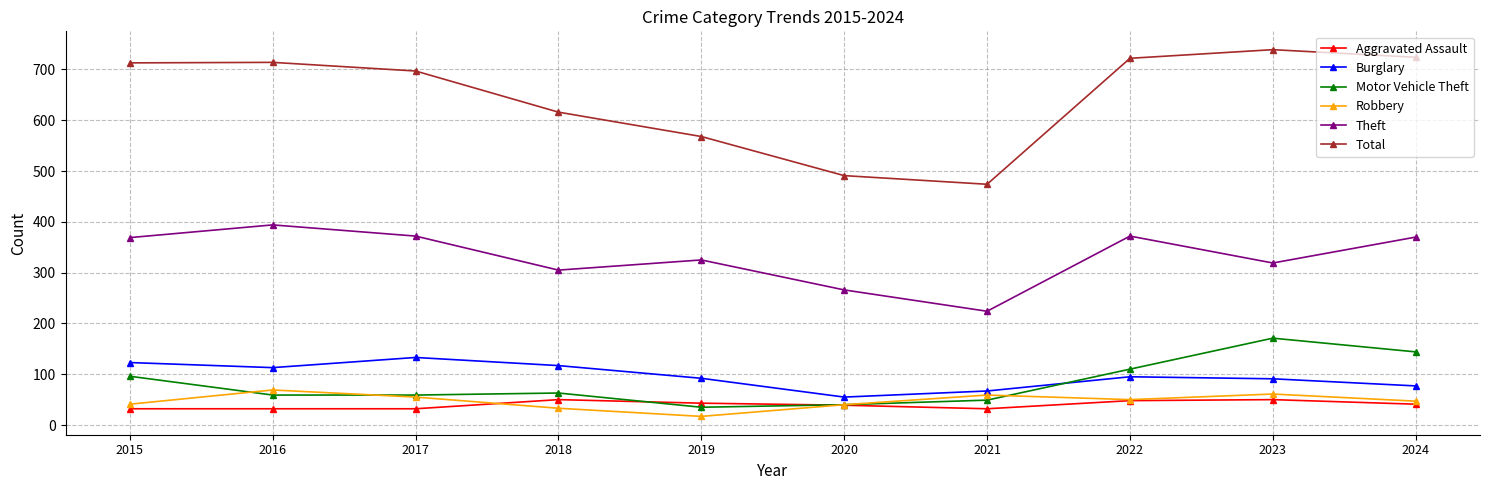

True or false: Burglary has more than 2 points higher than both neighbors.

False